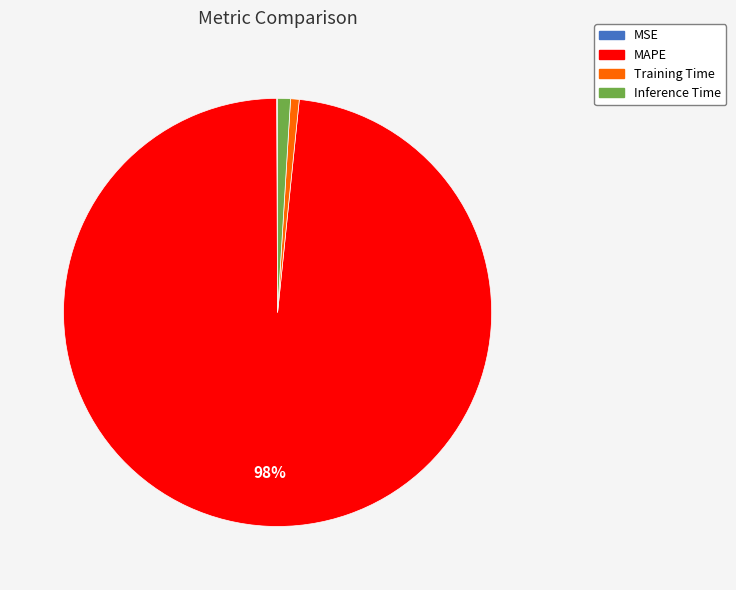

Which slice represents more than half of the pie?

MAPE